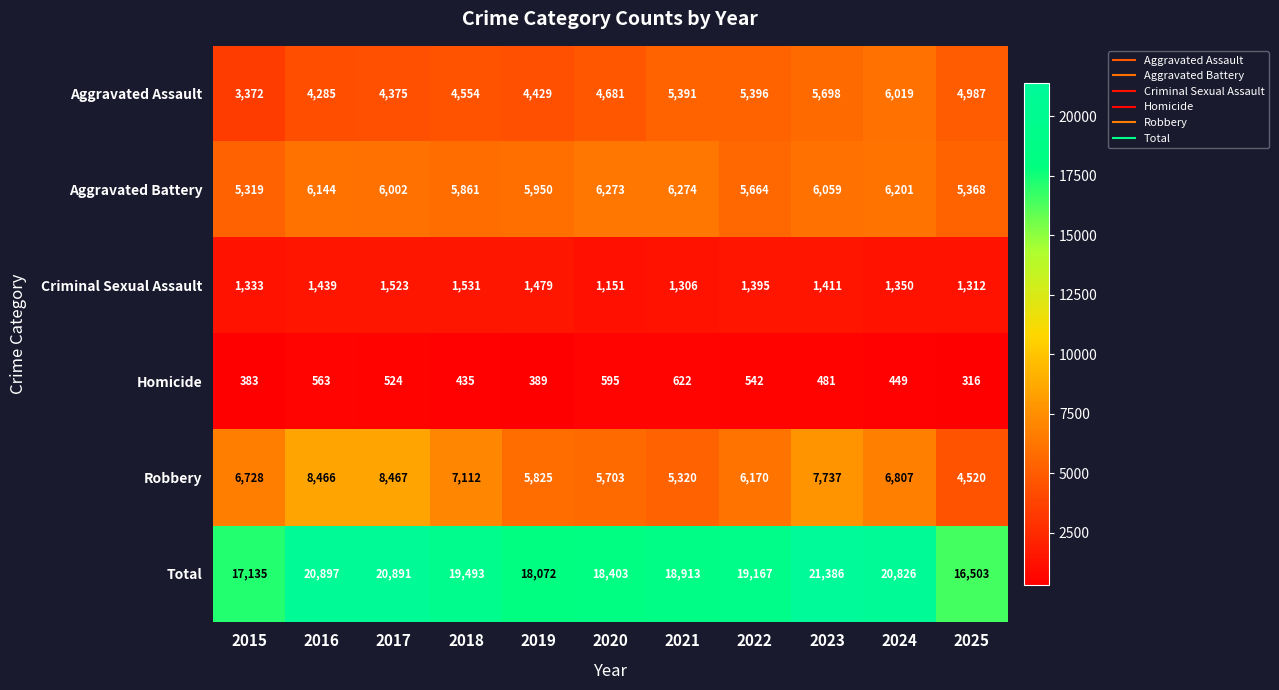

Rank the categories by Total value from lowest to highest.

2025, 2015, 2019, 2020, 2021, 2022, 2018, 2024, 2017, 2016, 2023